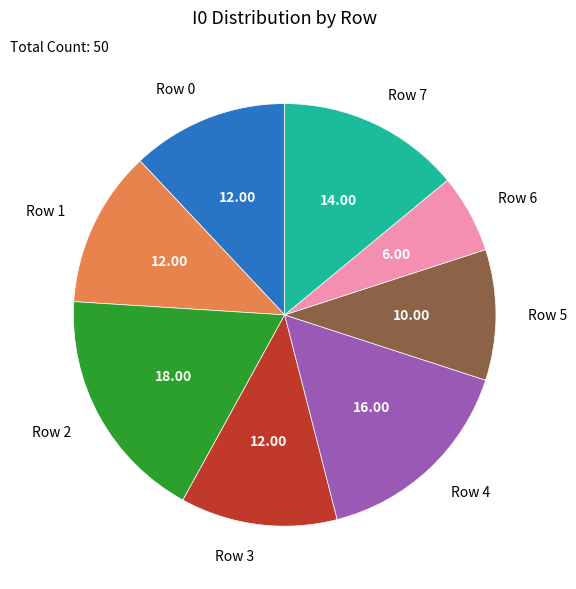

Is there any slice that represents more than half of the pie?

No